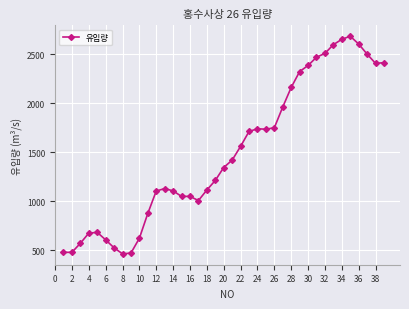

True or false: the data has more than 0 interior local peaks.

True